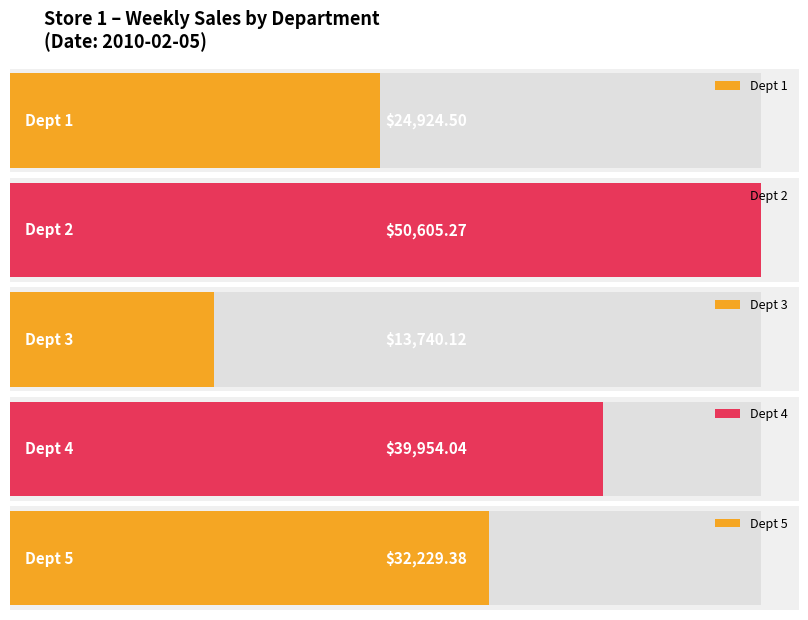

What is the value of the 5th bar from the left?

32229.4